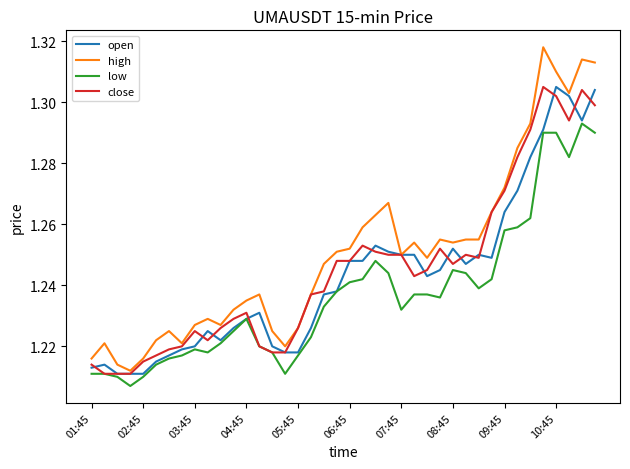

True or false: high and low intersect in this chart.

False